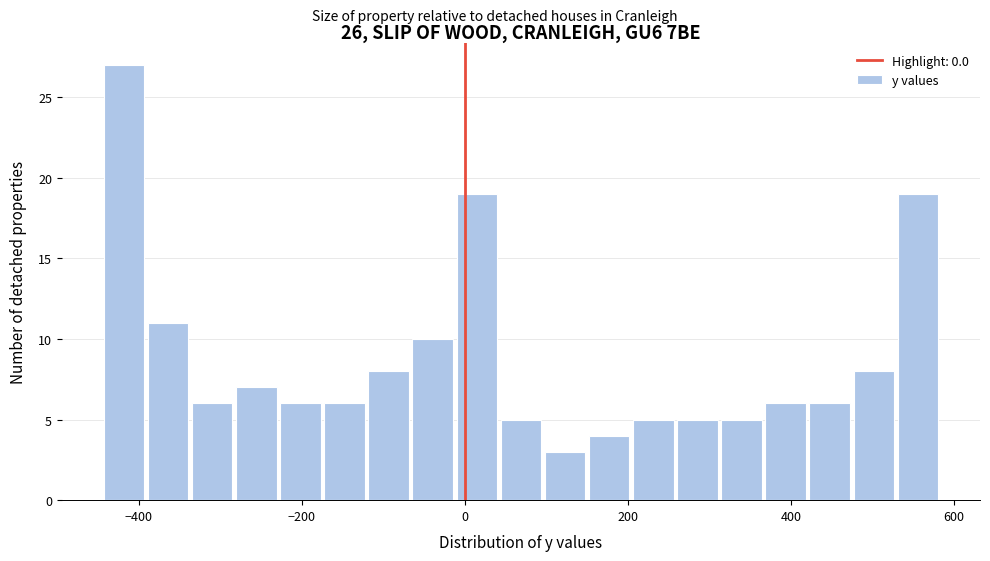

Read against the x-axis, roughly where is the centre of the tallest bar?

-420